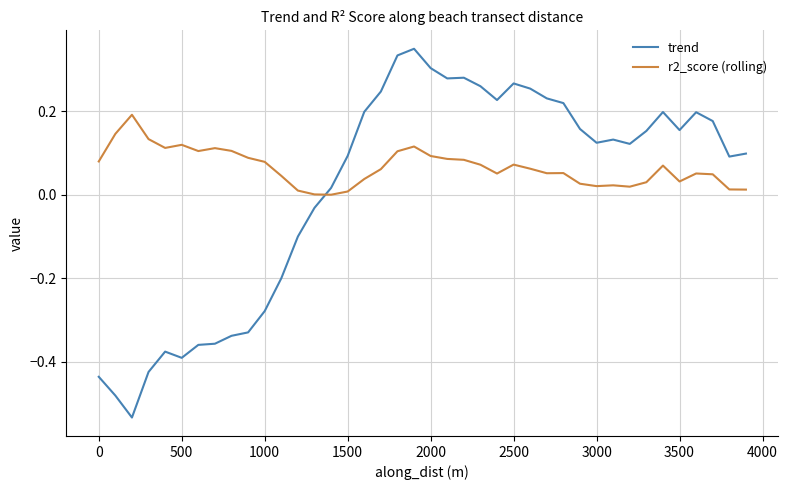

What is the difference between the maximum and minimum values in the trend series?

0.9